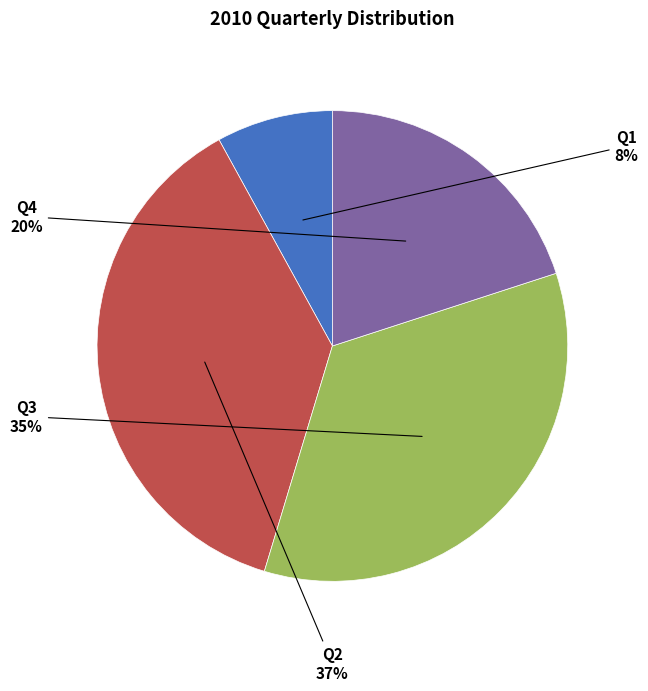

Count the number of slices in the pie.

4